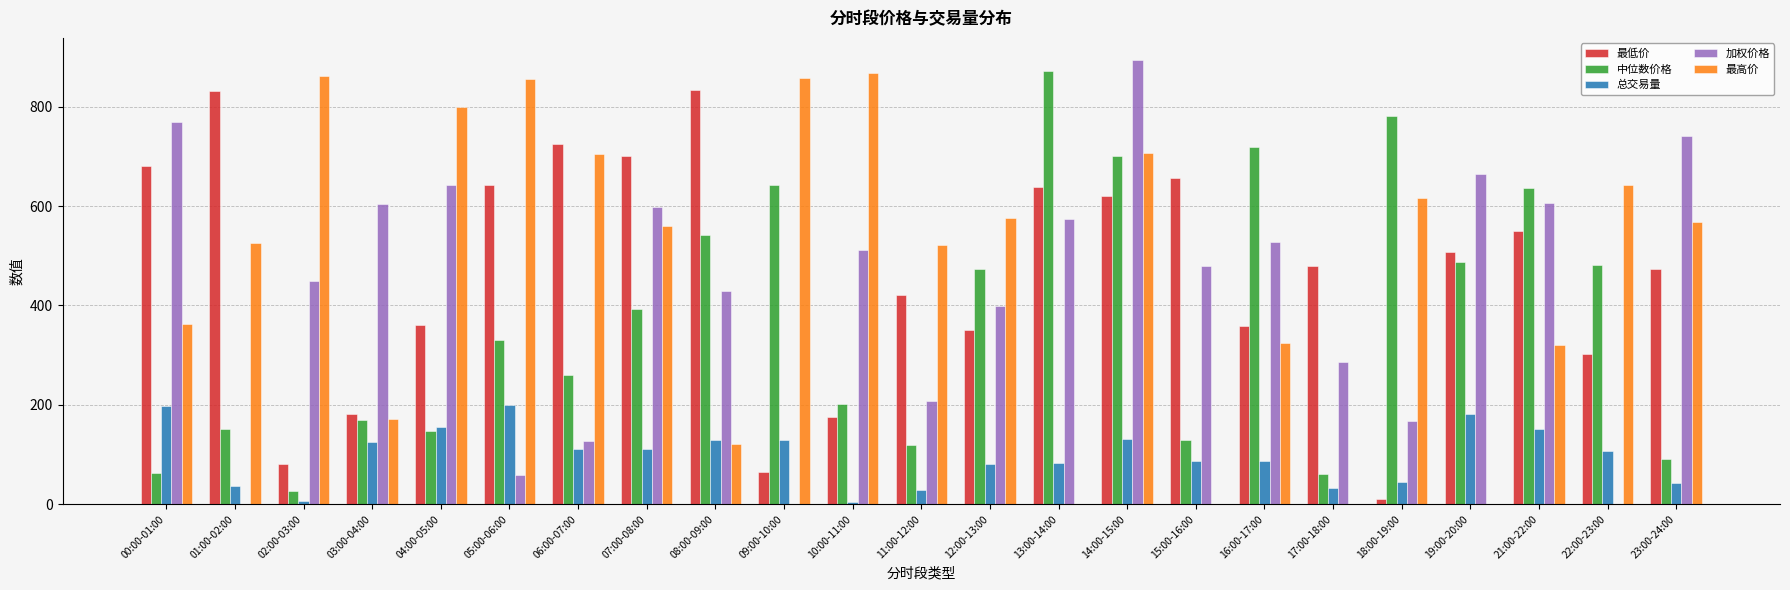

What is the sum of the 总交易量 values at 04:00-05:00 and 21:00-22:00?

305.0